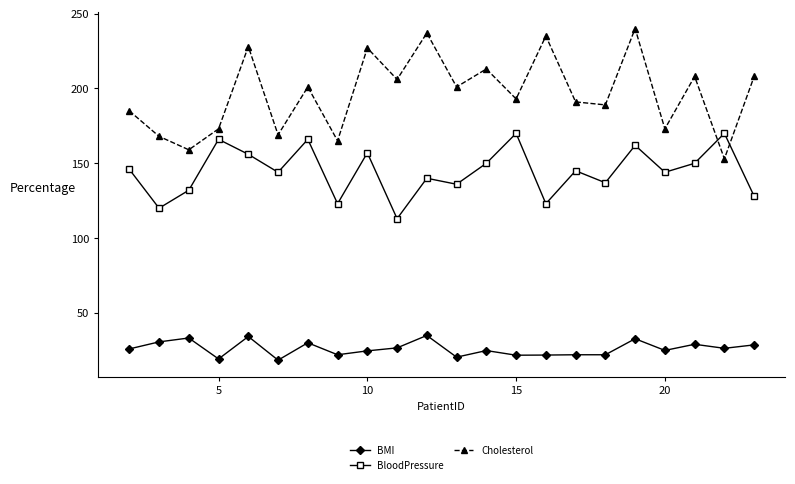

What is the minimum value for BMI?

18.5